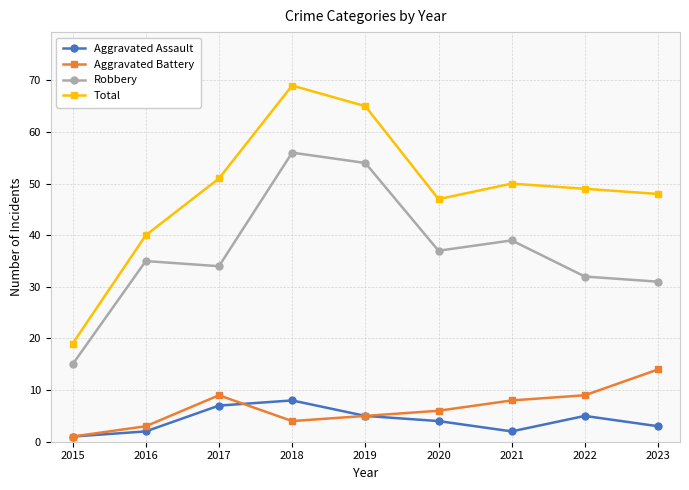

Reading right to left, what are all the values shown in this chart?

Aggravated Assault: 2023=3	2022=5	2021=2	2020=4	2019=5	2018=8	2017=7	2016=2	2015=1
Aggravated Battery: 2023=14	2022=9	2021=8	2020=6	2019=5	2018=4	2017=9	2016=3	2015=1
Robbery: 2023=31	2022=32	2021=39	2020=37	2019=54	2018=56	2017=34	2016=35	2015=15
Total: 2023=48	2022=49	2021=50	2020=47	2019=65	2018=69	2017=51	2016=40	2015=19